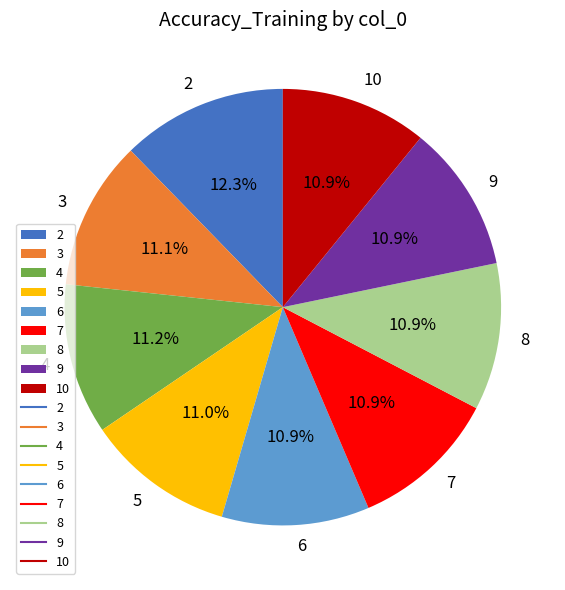

To the nearest percent, what percentage of the pie is 7?

11%